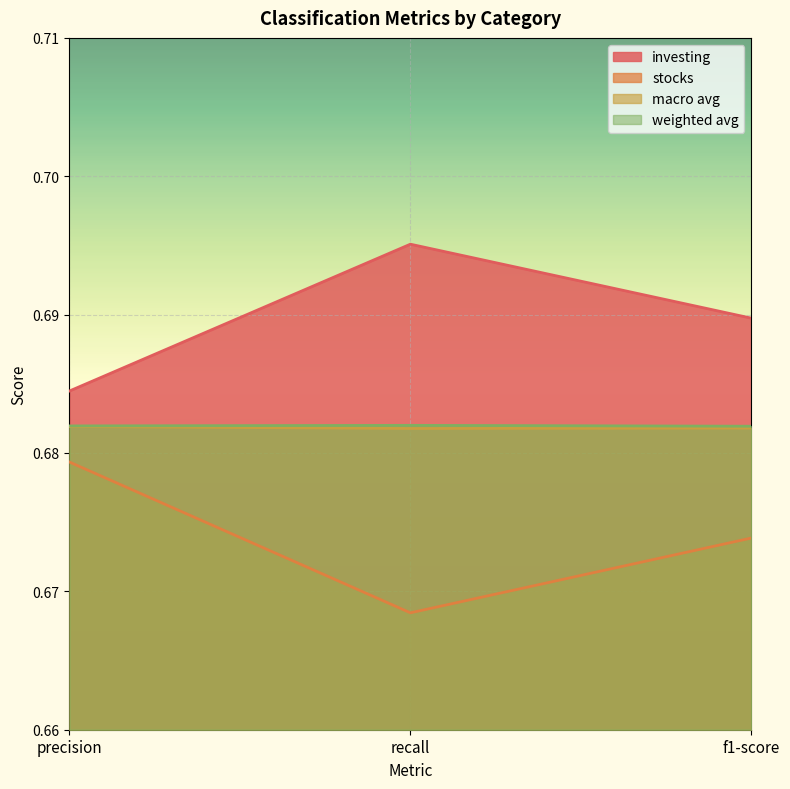

What are all the series names shown in the legend?

investing, stocks, macro avg, weighted avg